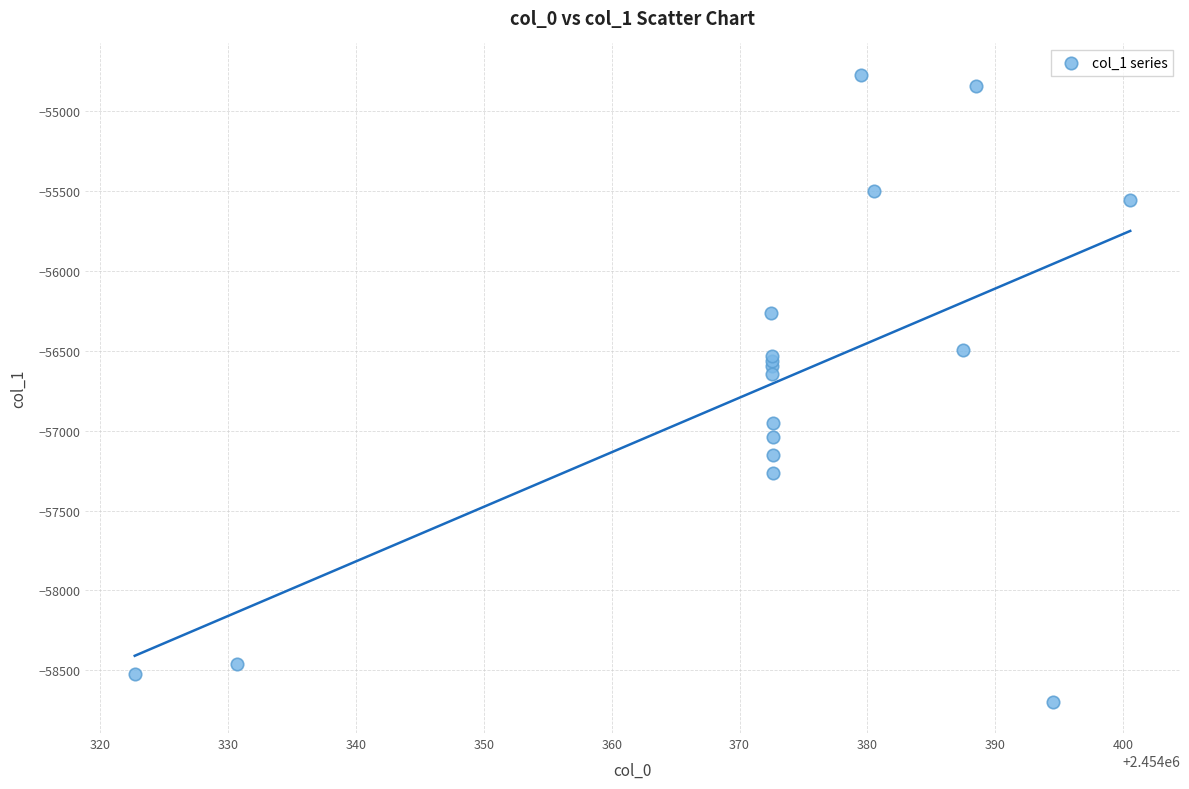

What Y value in the scatter plot is closest to -56734?

-56644